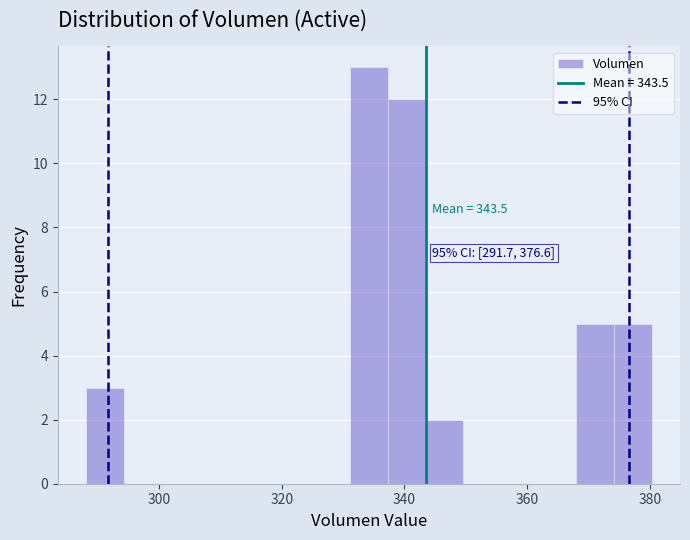

Read against the x-axis, roughly where is the centre of the tallest bar?

334